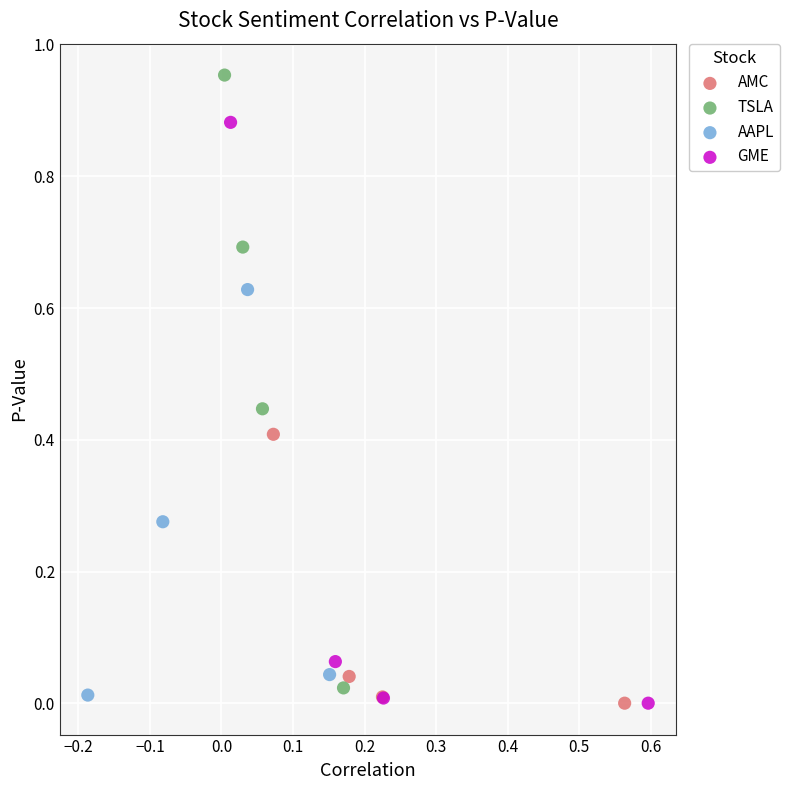

Which series reaches the maximum Y coordinate?

TSLA